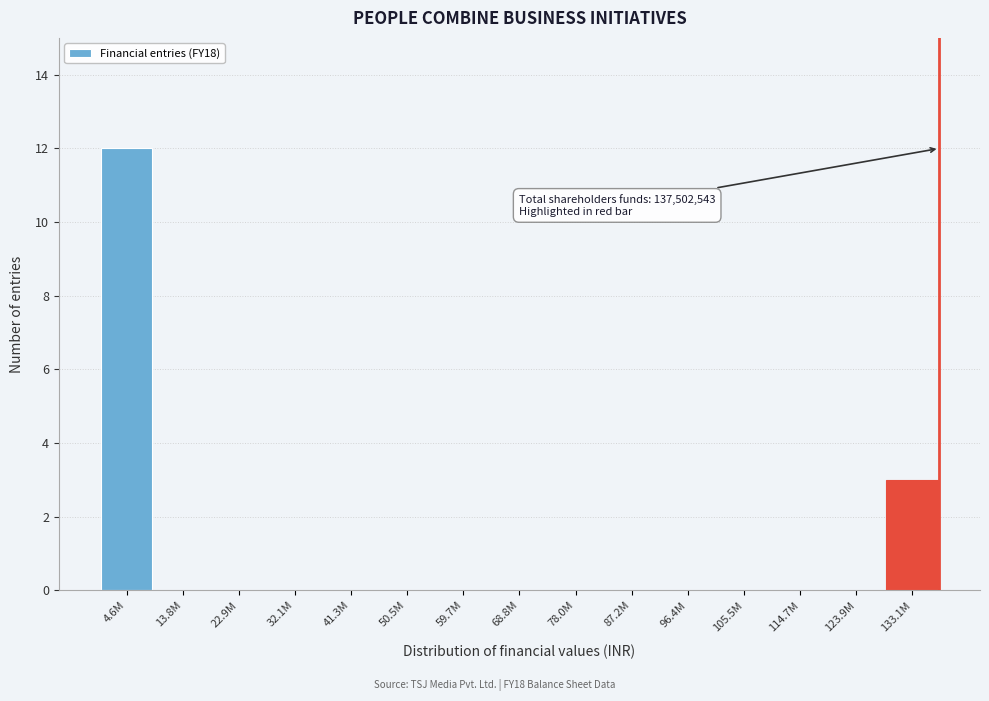

Reading left to right, what are all the values shown in this chart?

4.6M=12	13.8M=0	22.9M=0	32.1M=0	41.3M=0	50.5M=0	59.7M=0	68.8M=0	78.0M=0	87.2M=0	96.4M=0	105.5M=0	114.7M=0	123.9M=0	133.1M=3